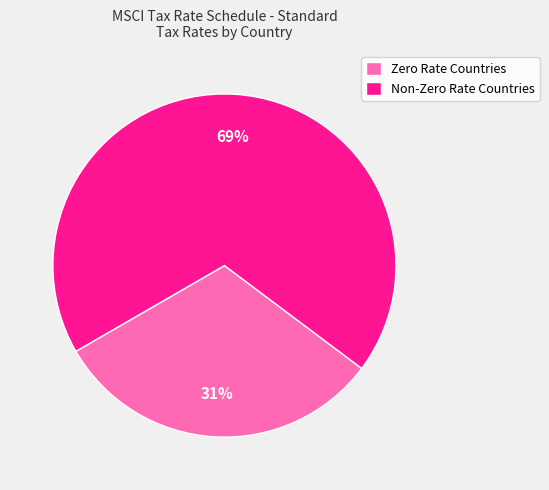

To the nearest percent, what percentage of the pie is Zero Rate Countries?

31%